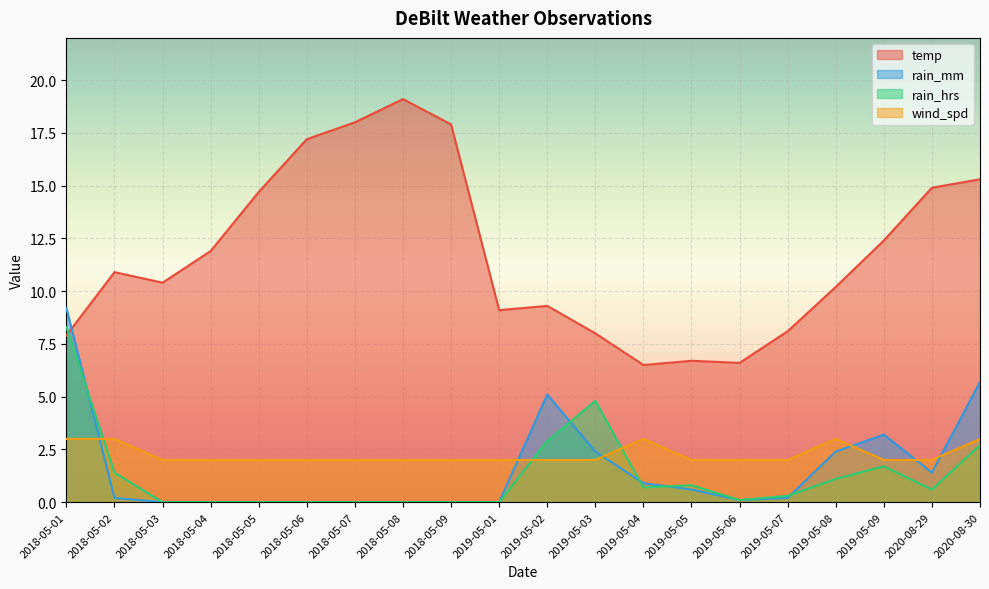

Which category has the lowest value in the temp series?

2019-05-04